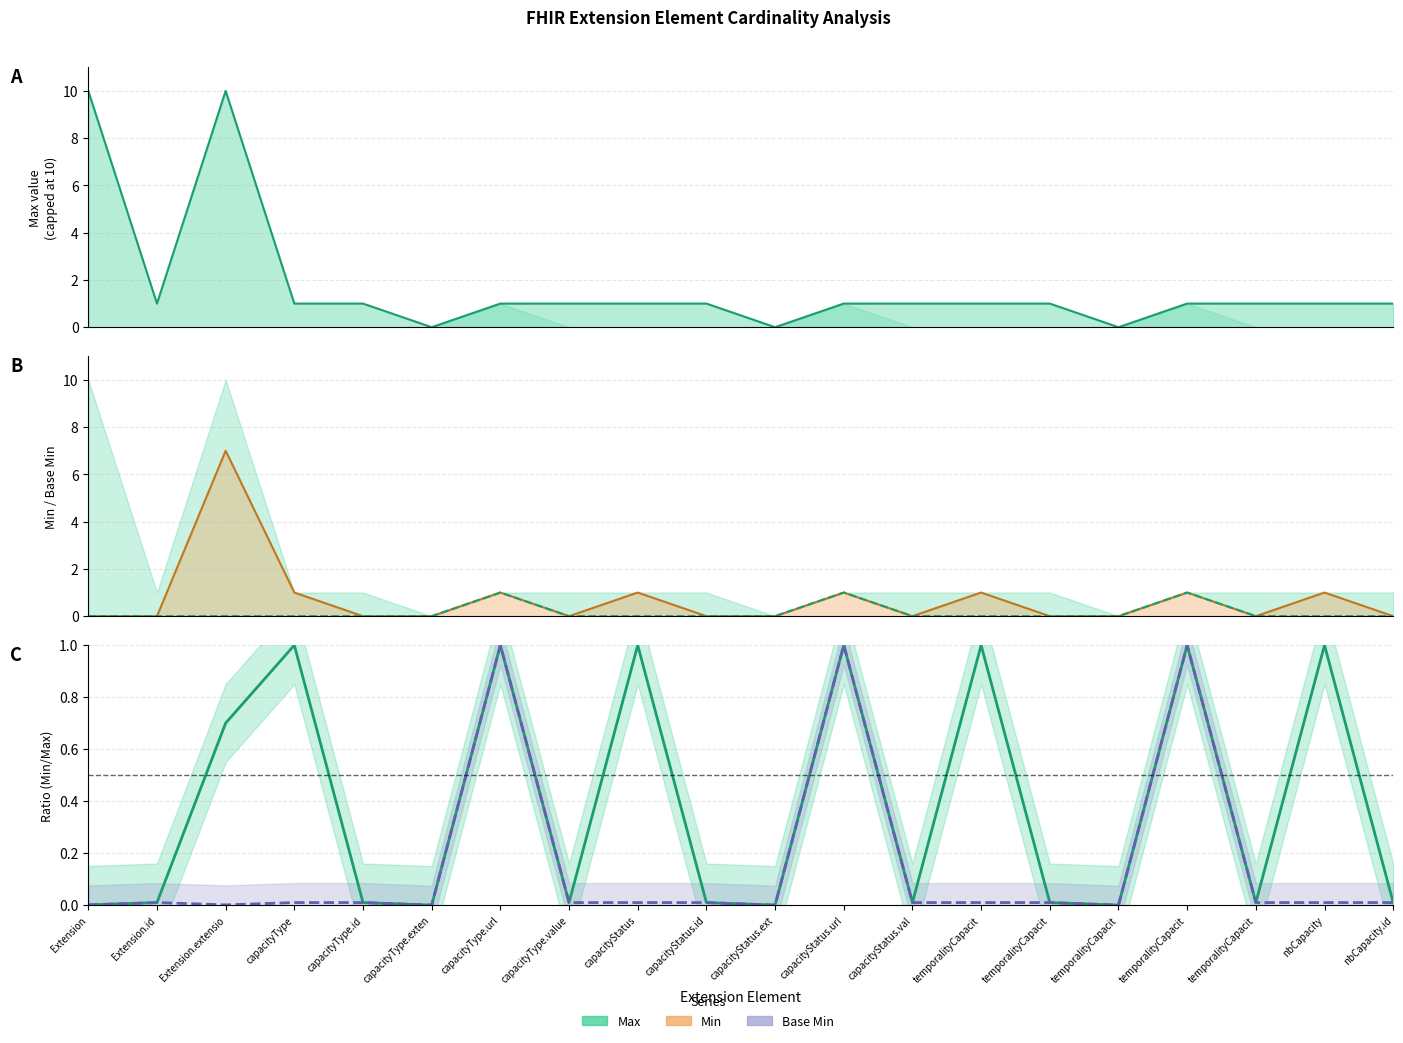

True or false: Base Min and Base Min line cross at least once.

False